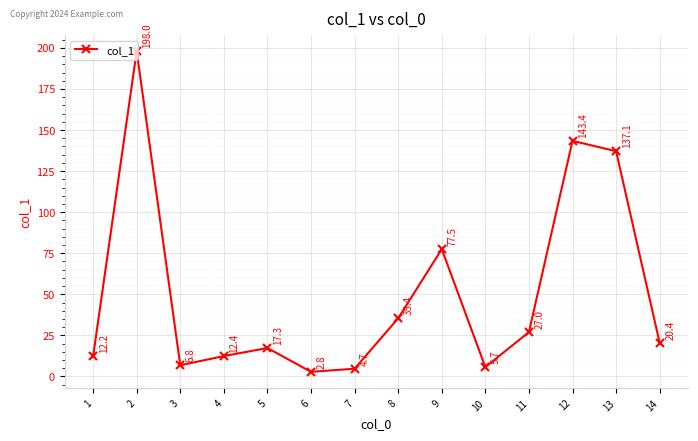

What is the difference between the values at 1 and 10?

6.5